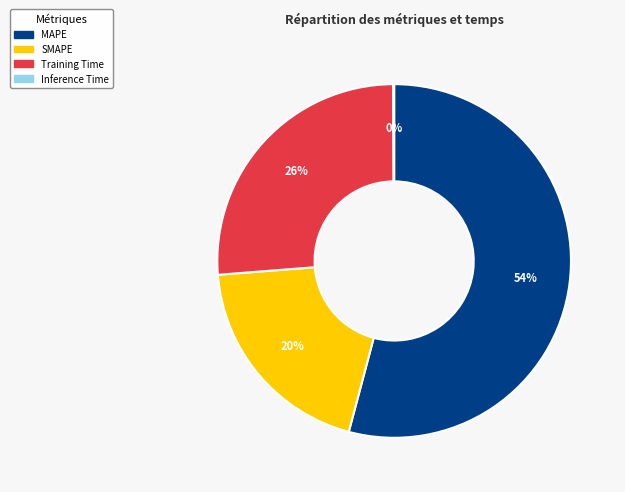

Does MAPE account for over 50% of the chart?

Yes